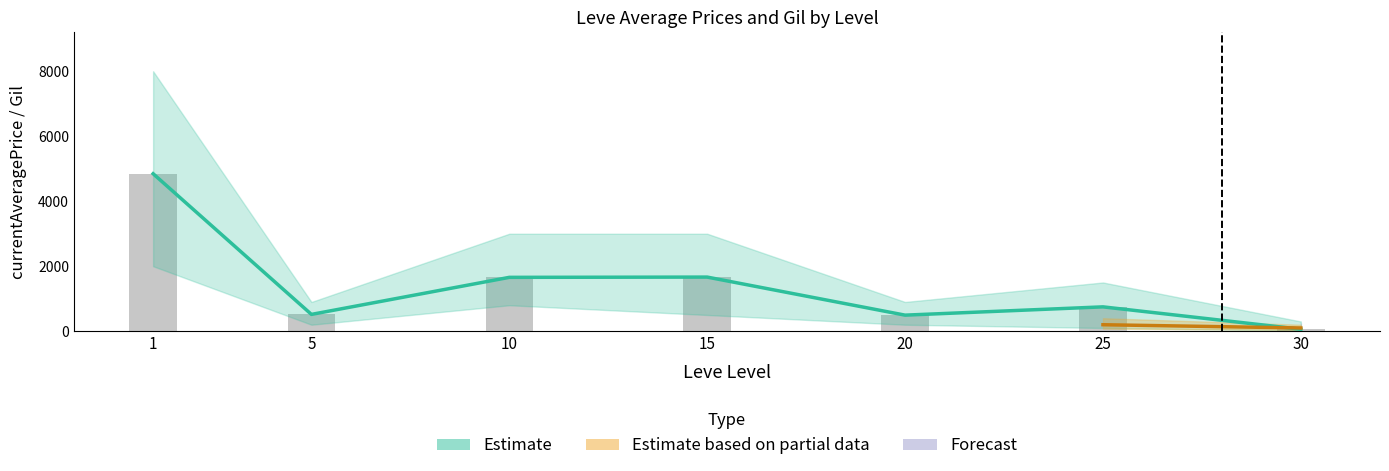

True or false: currentAveragePriceNQ has a value of -291.2 at 15.

False